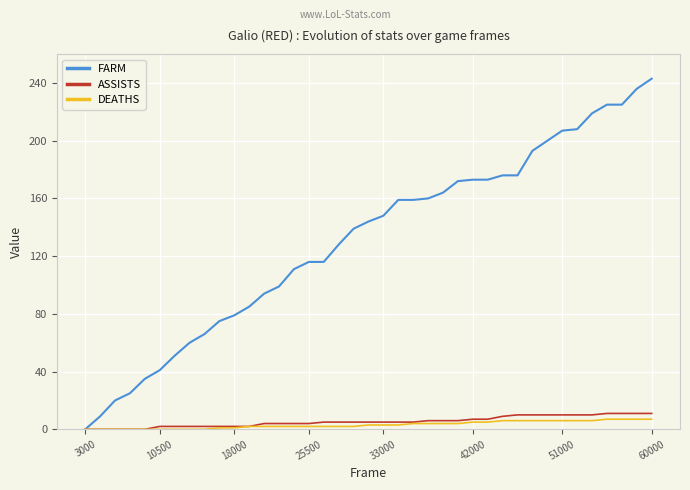

Which series has the largest total across all categories?

FARM